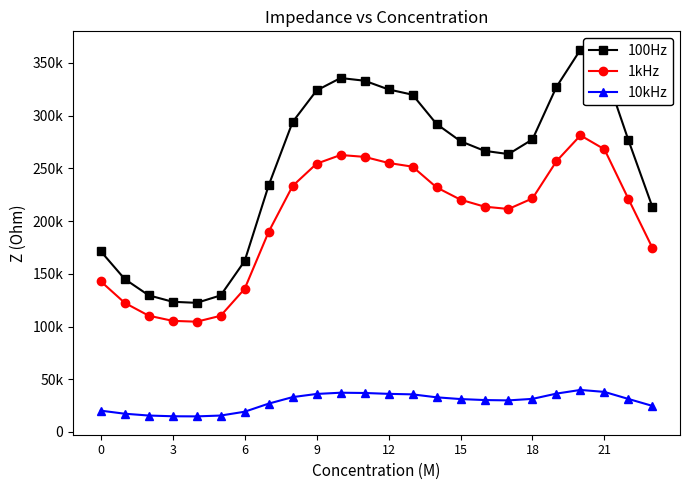

Is this an area chart (filled region under the line)?

No